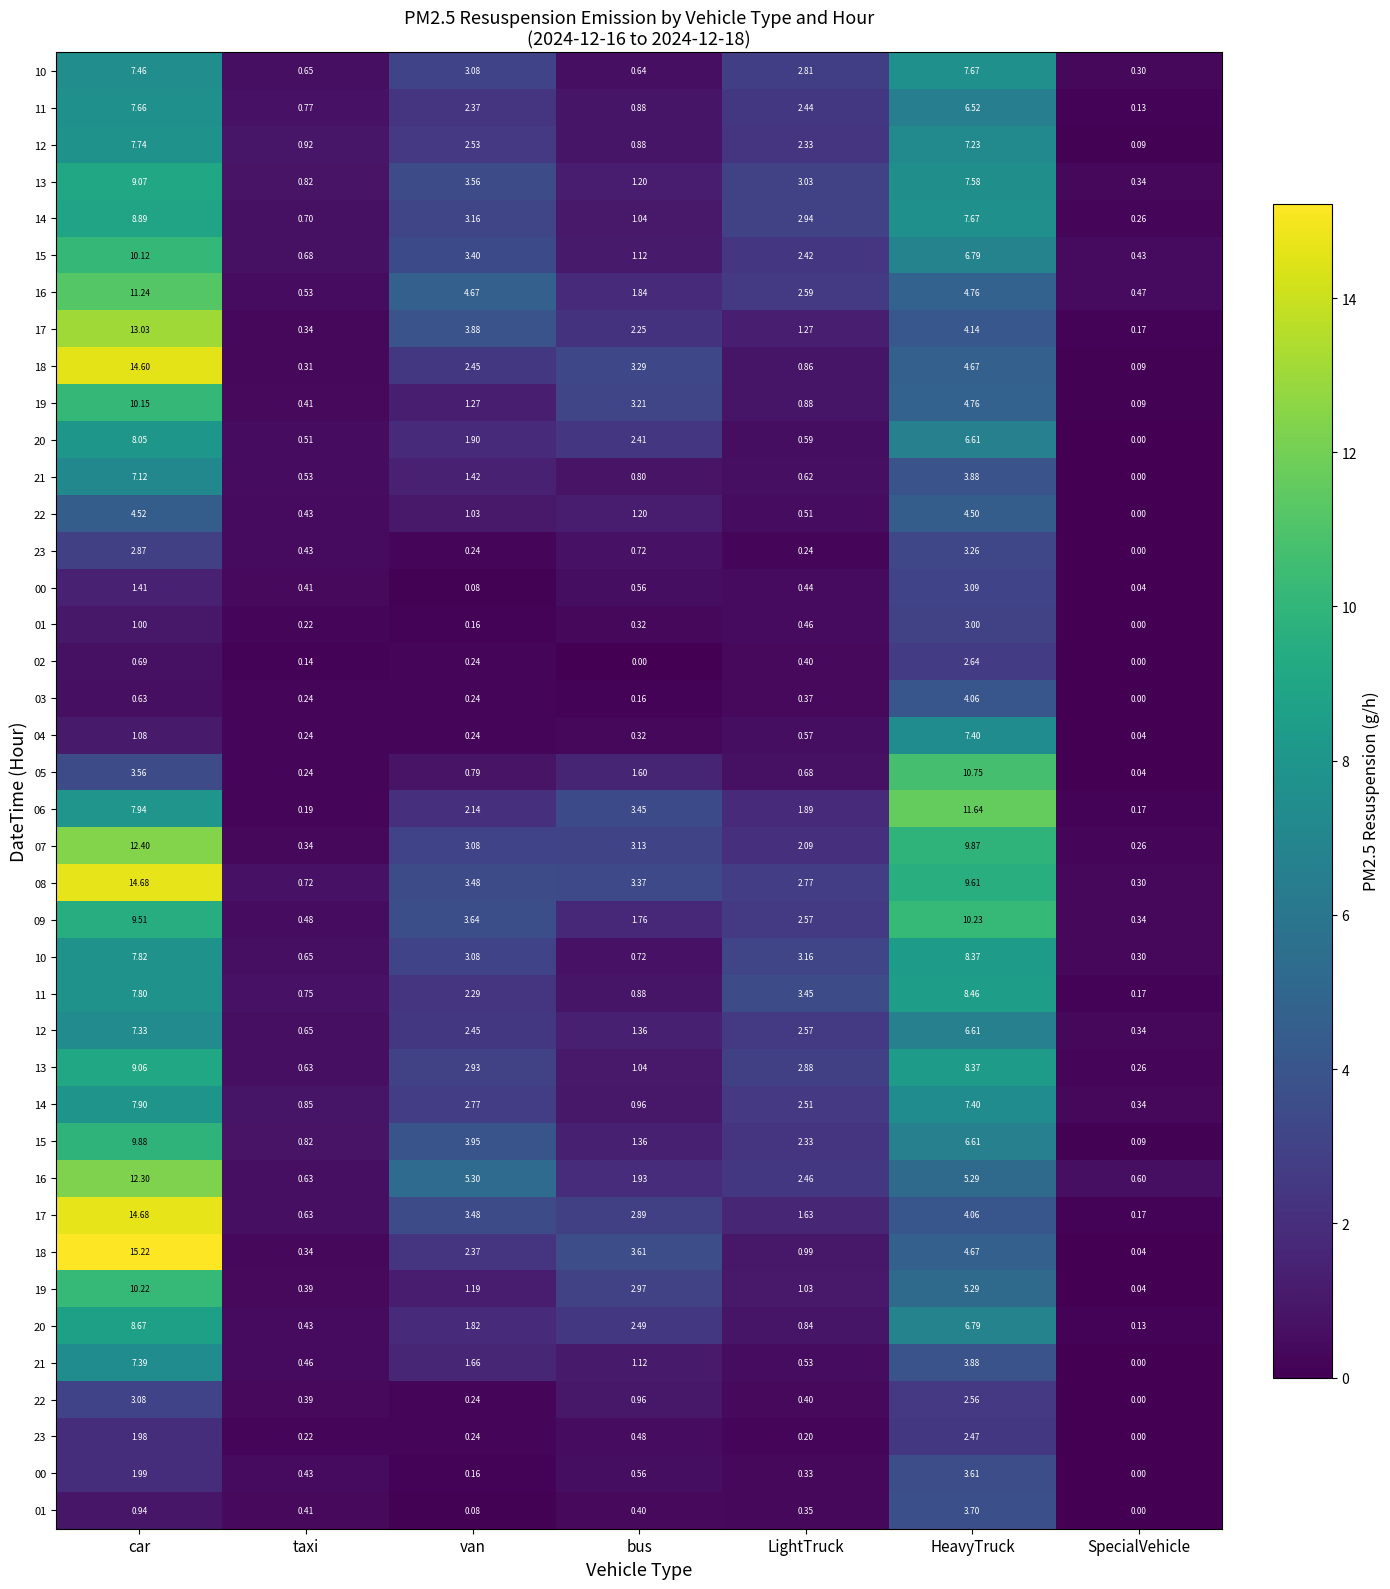

What is the total value across all series at SpecialVehicle?

6.1